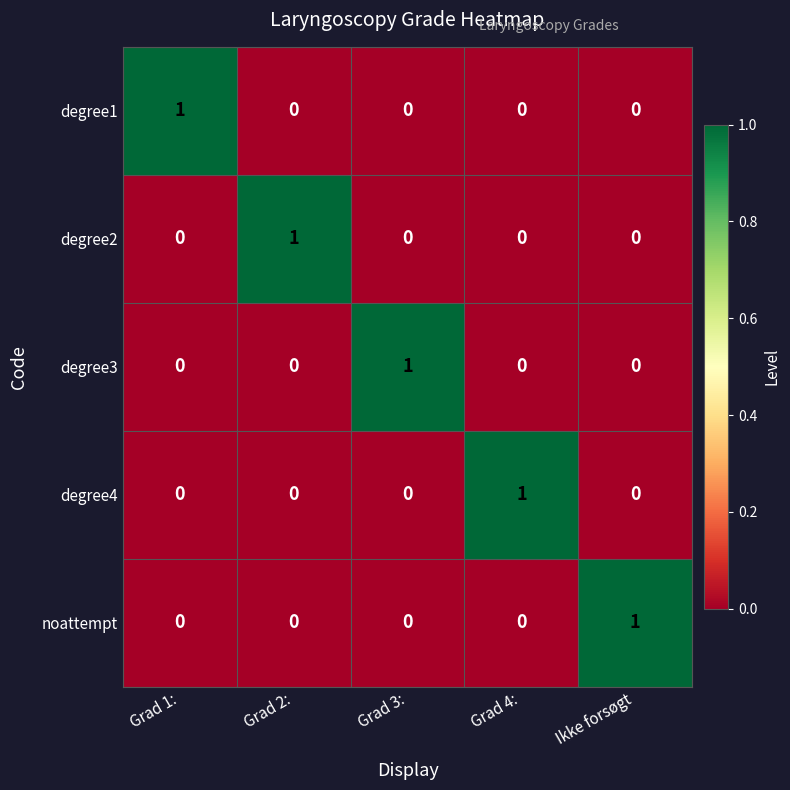

Count the degree3 values in the range 0 to 1.

5